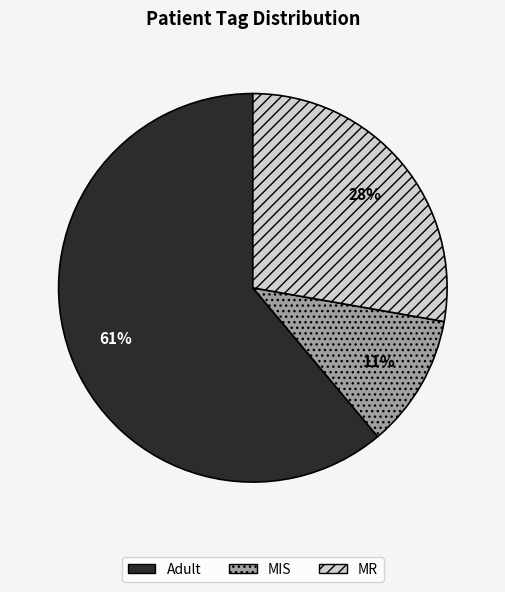

Between MR and Adult, which is larger?

Adult